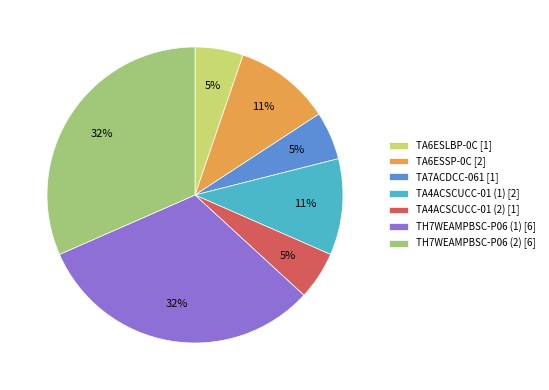

To the nearest percent, what is the difference between the TA4ACSCUCC-01 (1) [2] and TH7WEAMPBSC-P06 (1) [6] slice percentages?

21%